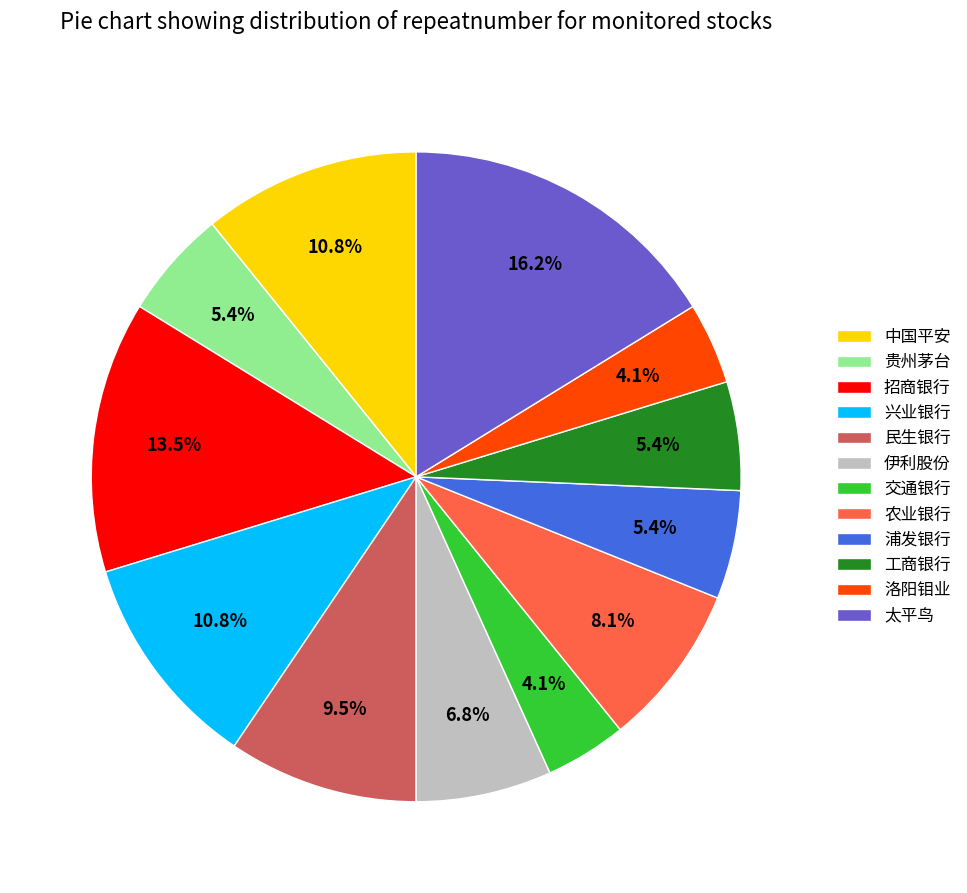

What portion of the pie excludes 太平鸟?

83.8%